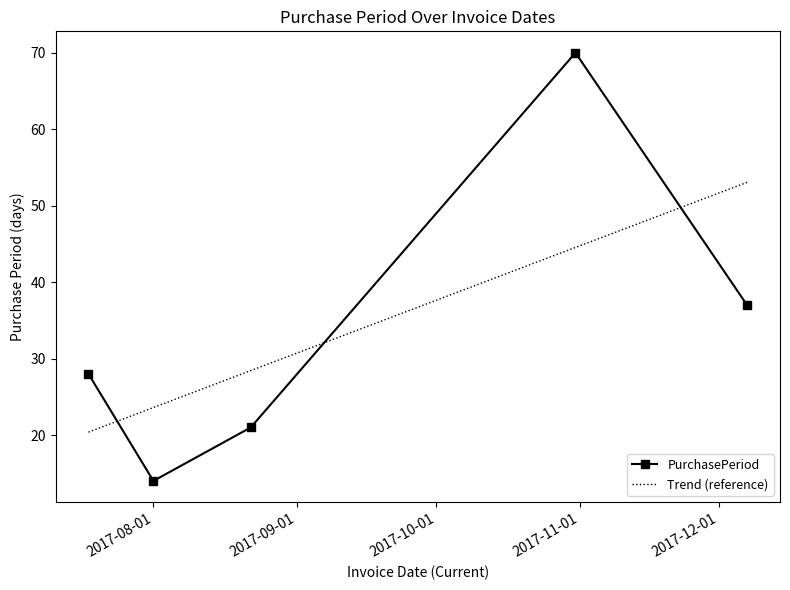

How many data points are less than 28?

2